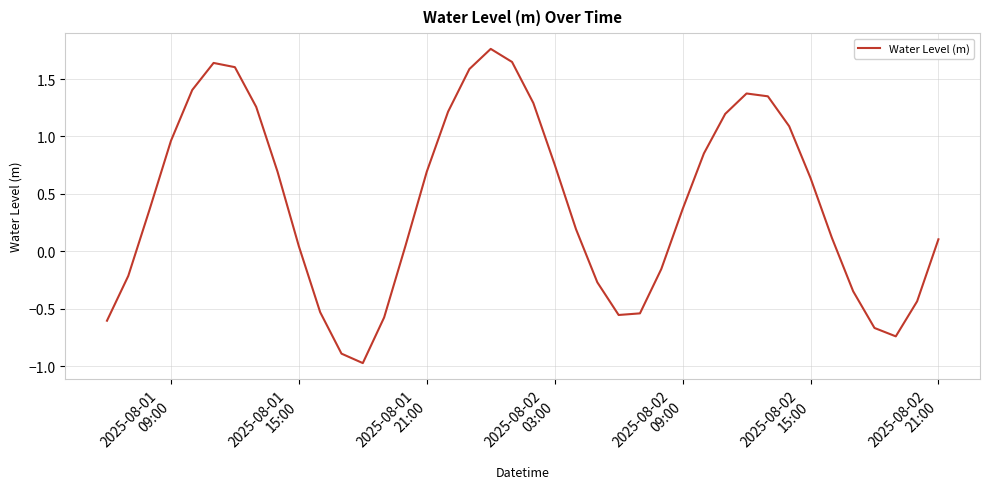

What is the difference between the maximum and minimum values?

2.7